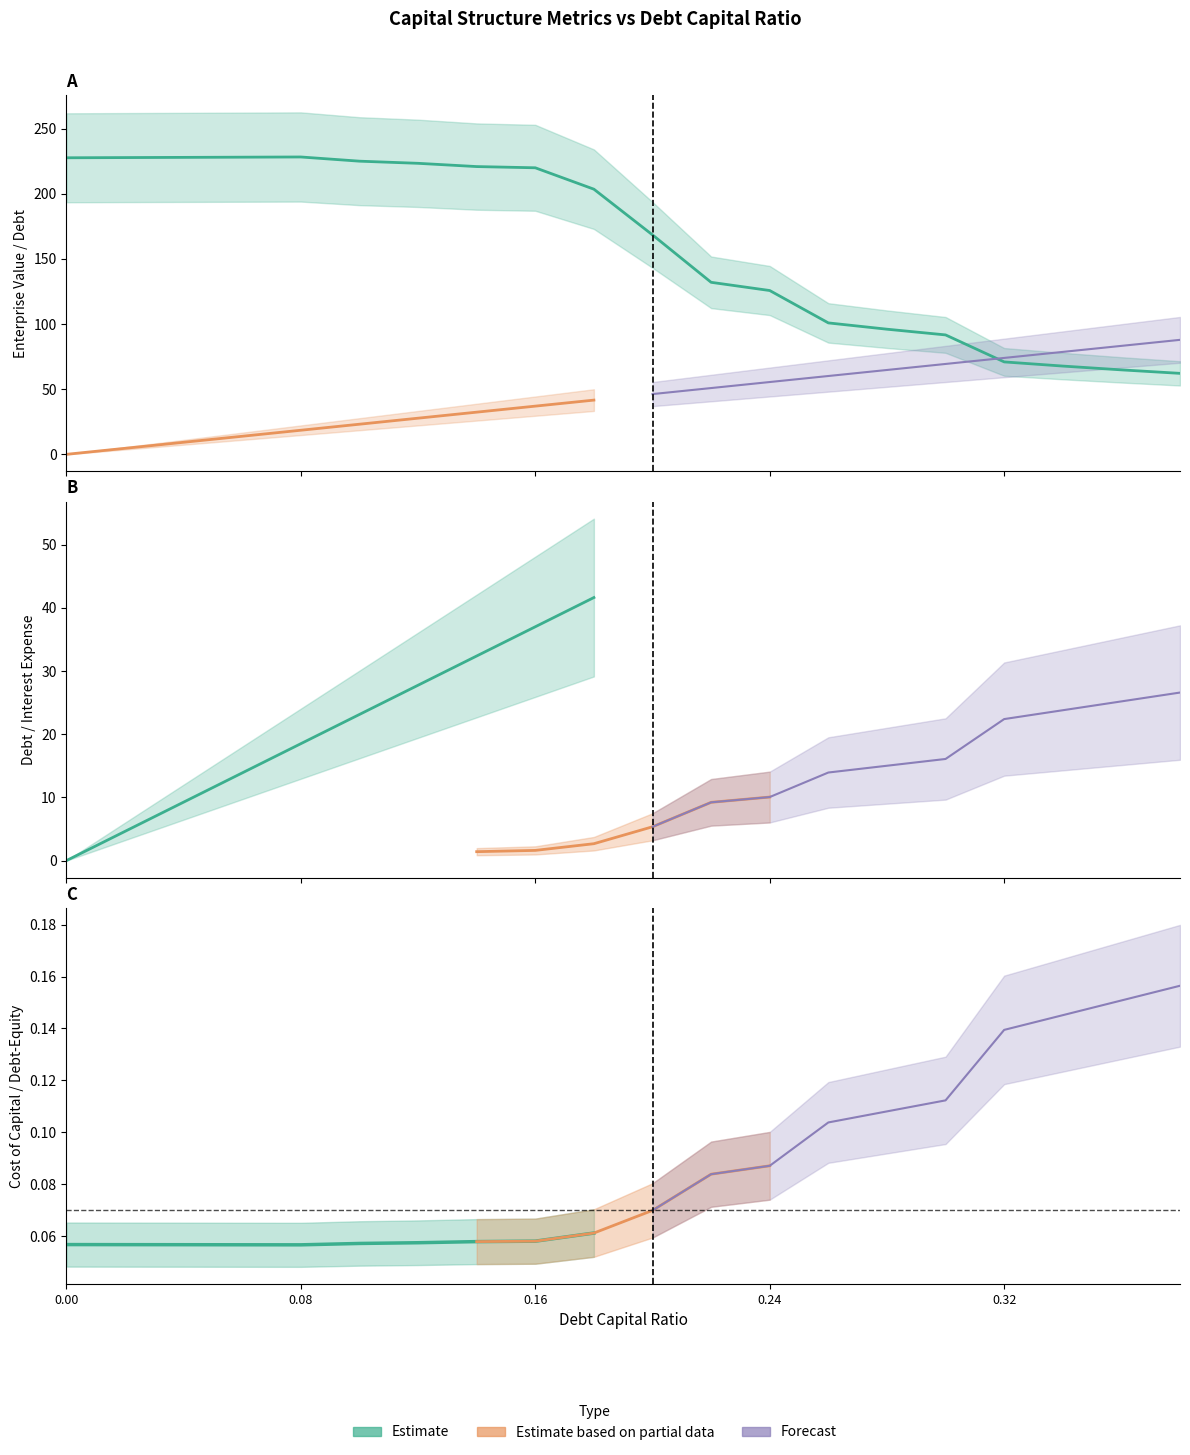

Count the number of categories in the chart.

20